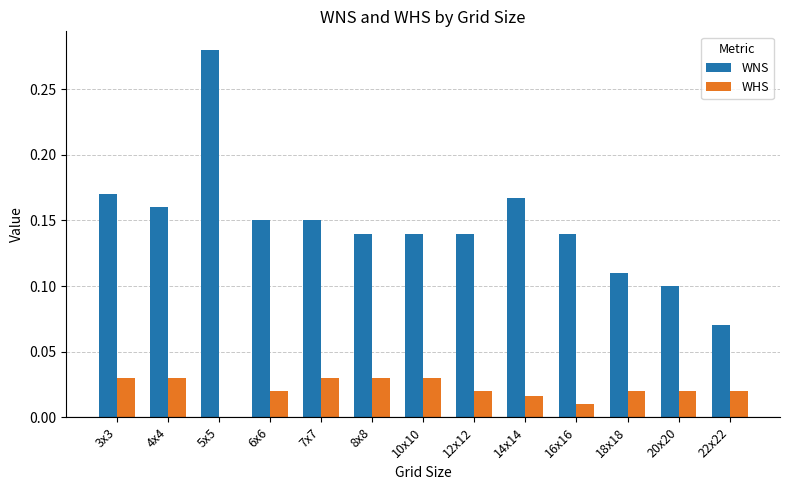

Count the WNS values in the range 0 to 1.

13